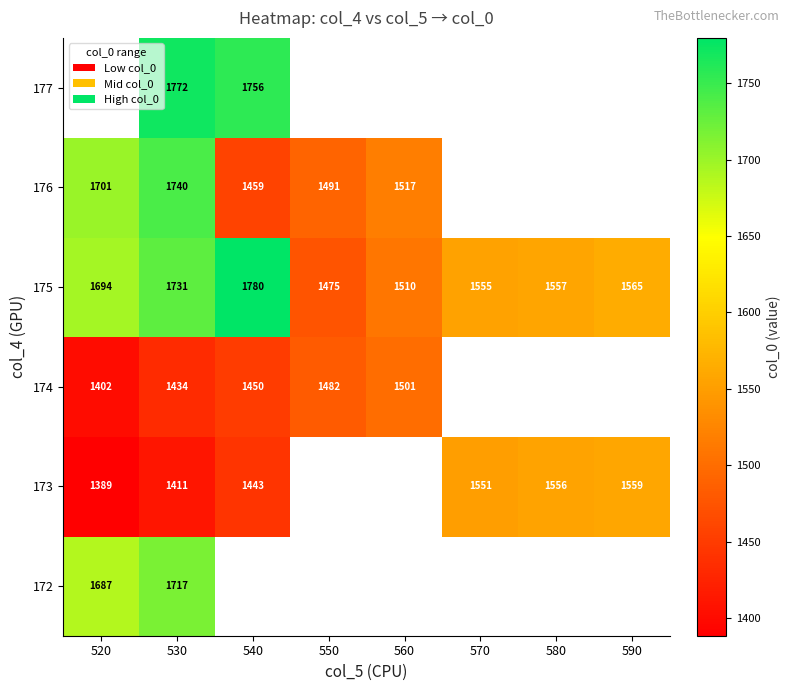

What is the maximum value shown in the chart?

1779.6